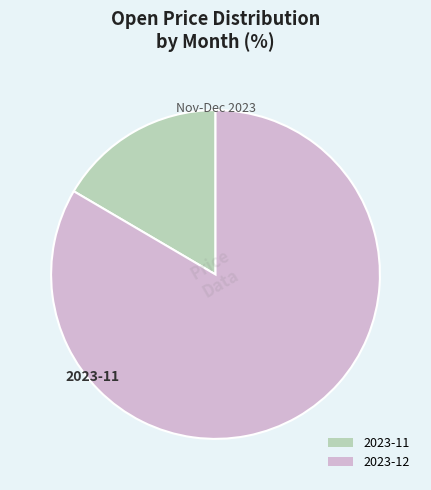

How many segments does this pie chart have?

2